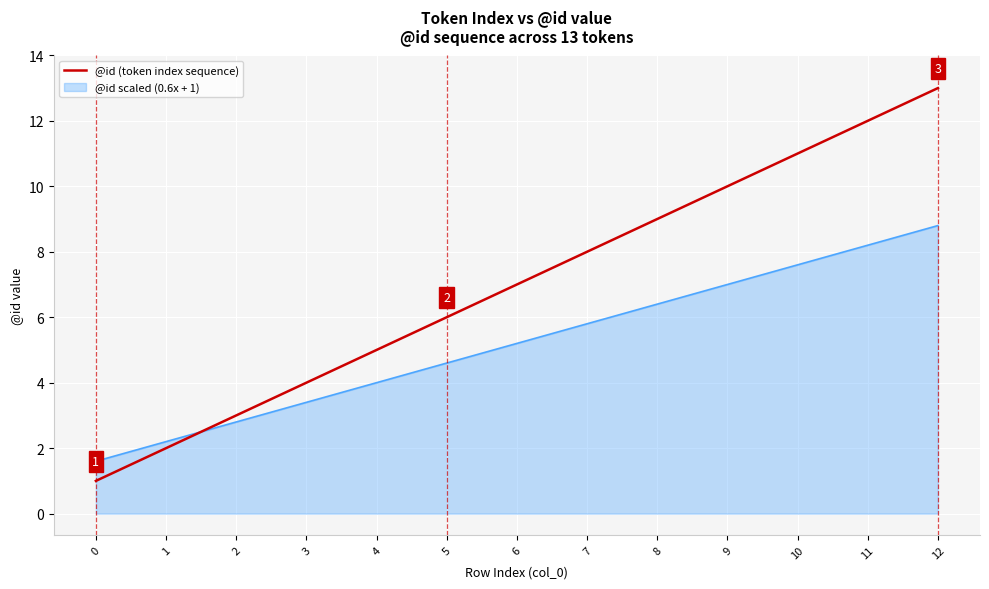

Which series has the largest range (max minus min)?

@id (token index sequence)